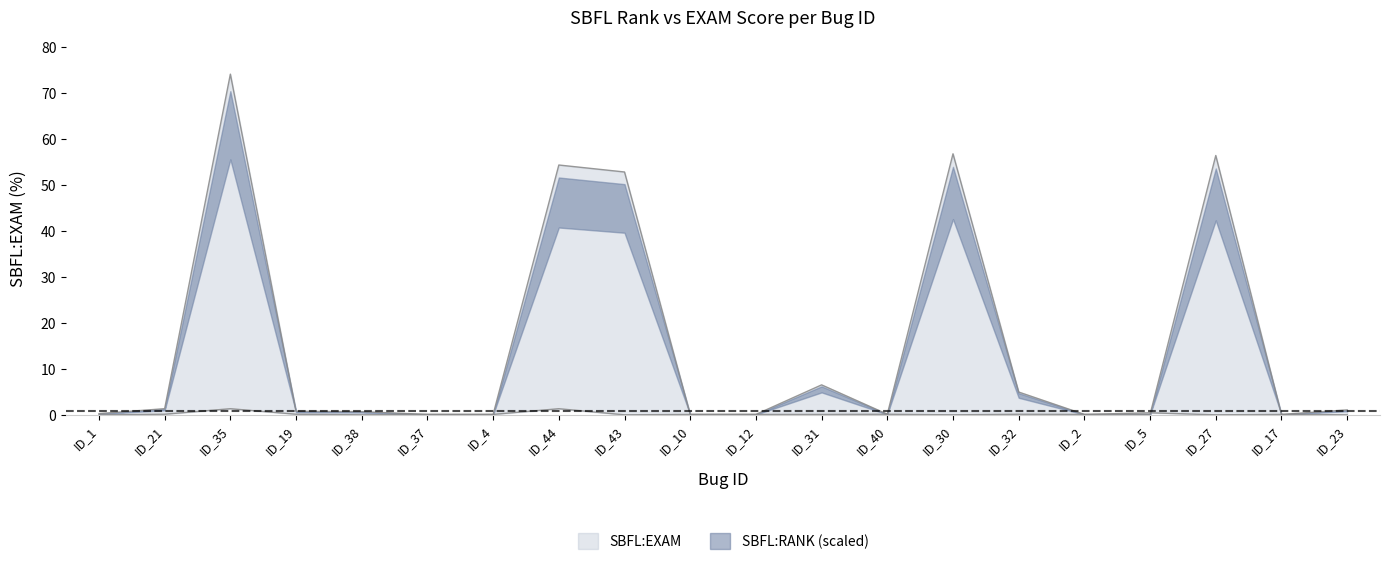

Reading right to left, list all the values displayed in this chart.

ID_23=1.1	ID_17=0.1	ID_27=56.5	ID_5=0.1	ID_2=0.1	ID_32=5.0	ID_30=56.8	ID_40=0.2	ID_31=6.6	ID_12=0.1	ID_10=0.1	ID_43=52.9	ID_44=54.4	ID_4=0.1	ID_37=0.1	ID_38=0.7	ID_19=0.8	ID_35=74.2	ID_21=1.4	ID_1=0.3